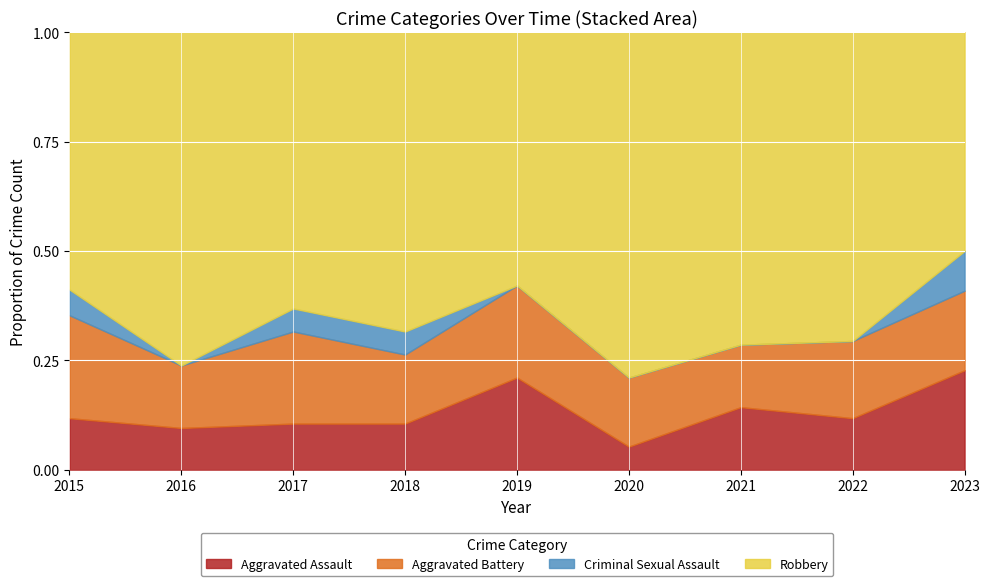

What is the total value across all series at 2019?

1.0